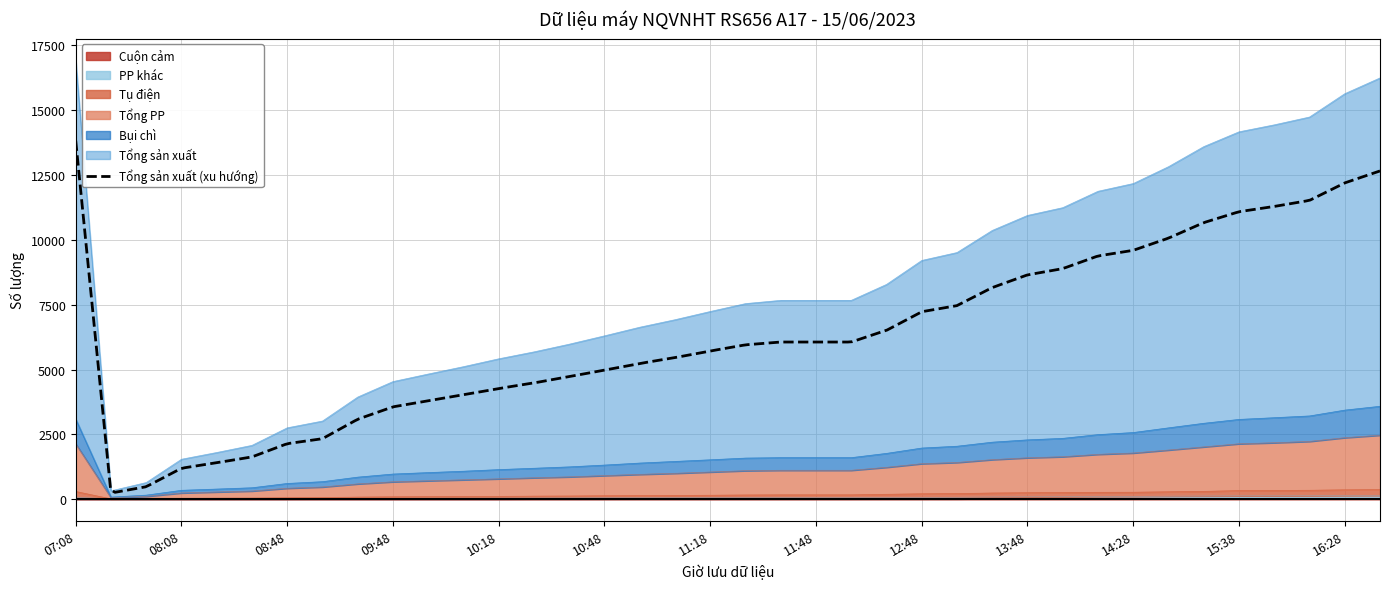

What position from the left is 16:48?

38